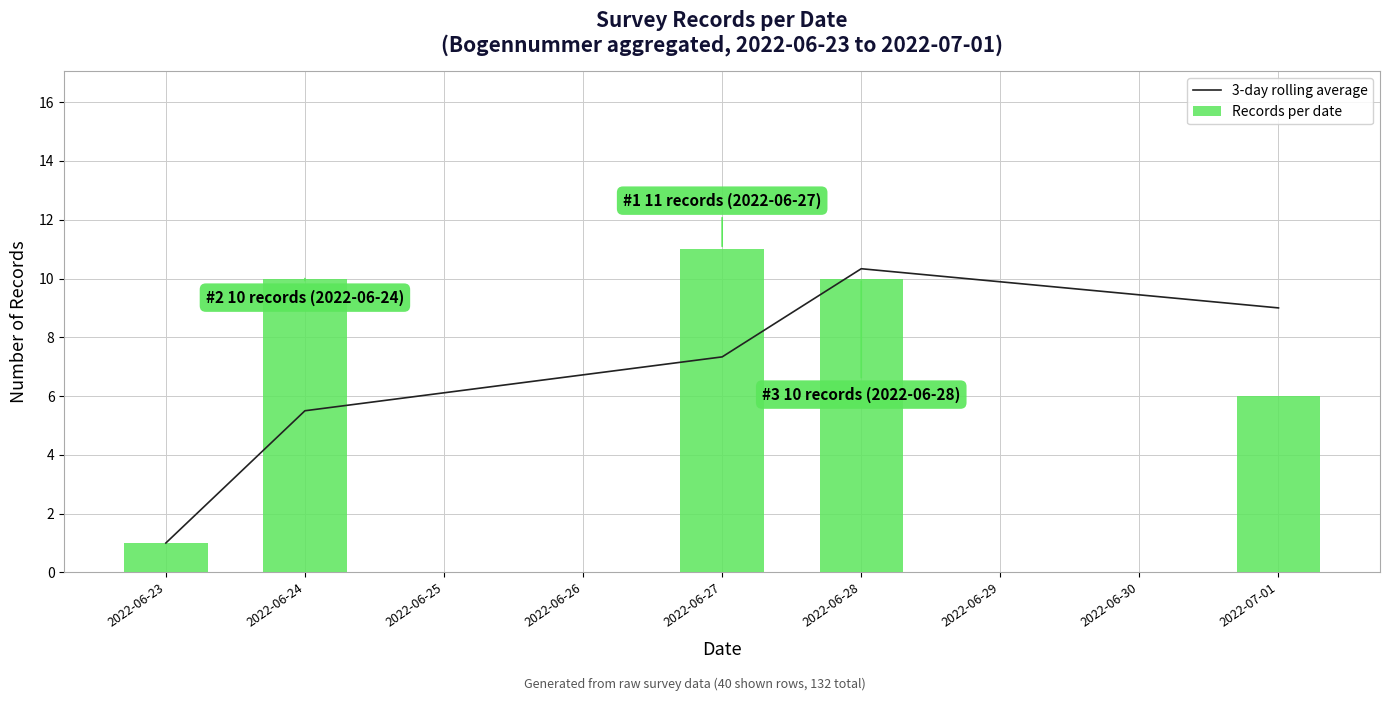

List the series in order of their peak value, lowest first.

3-day rolling average, Records per date